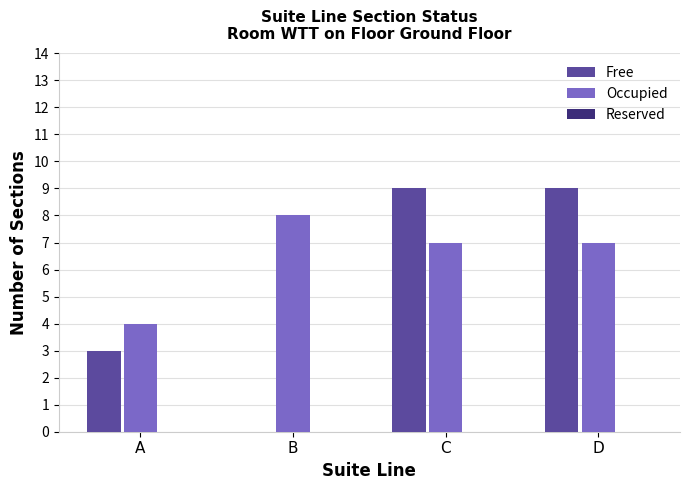

Which series has the largest total across all categories?

Occupied